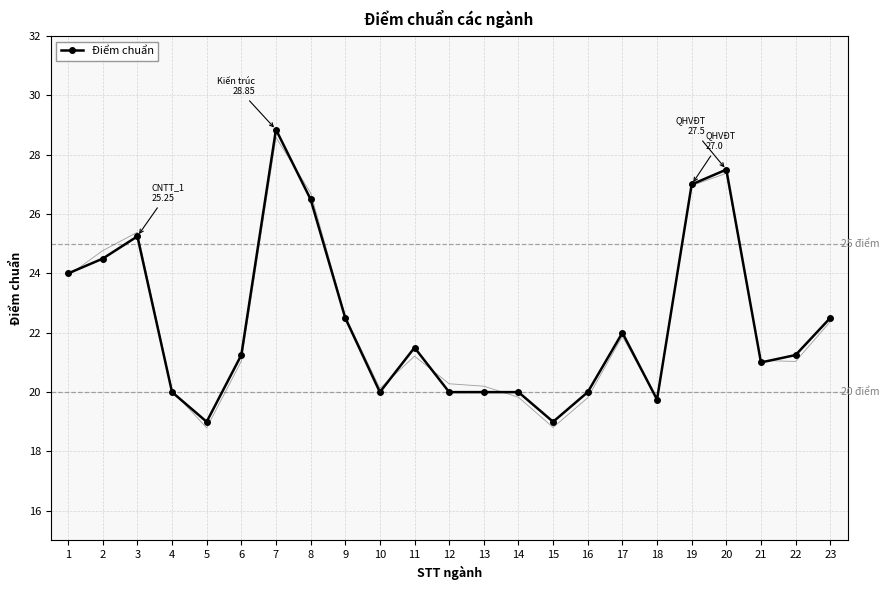

Which has a higher value, 11 or 21?

11